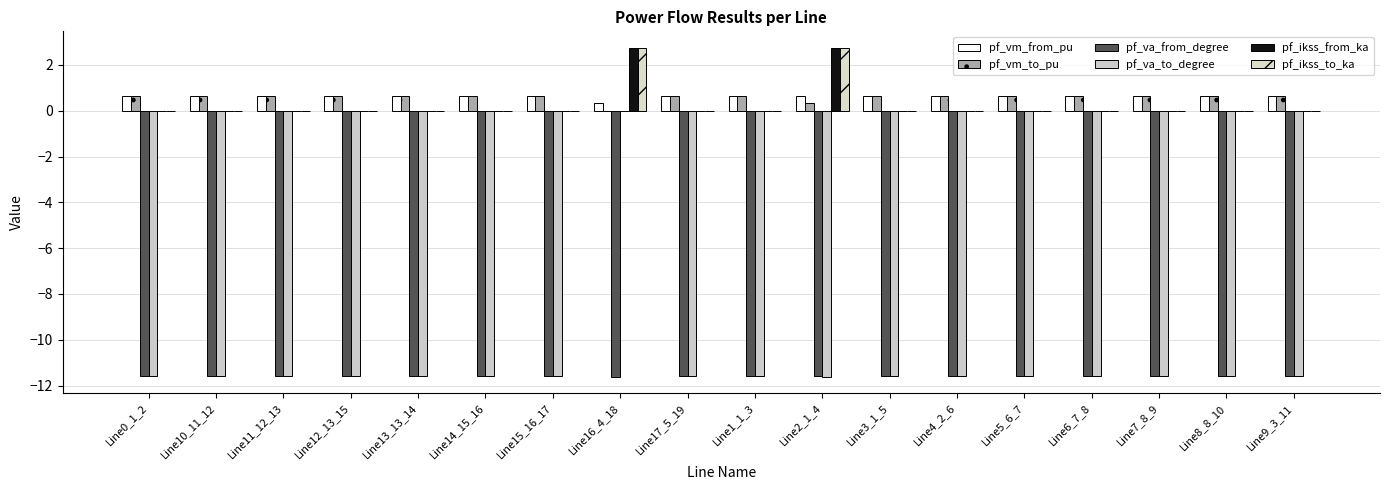

Between Line13_13_14 and Line6_7_8, which series saw the biggest shift?

pf_va_from_degree